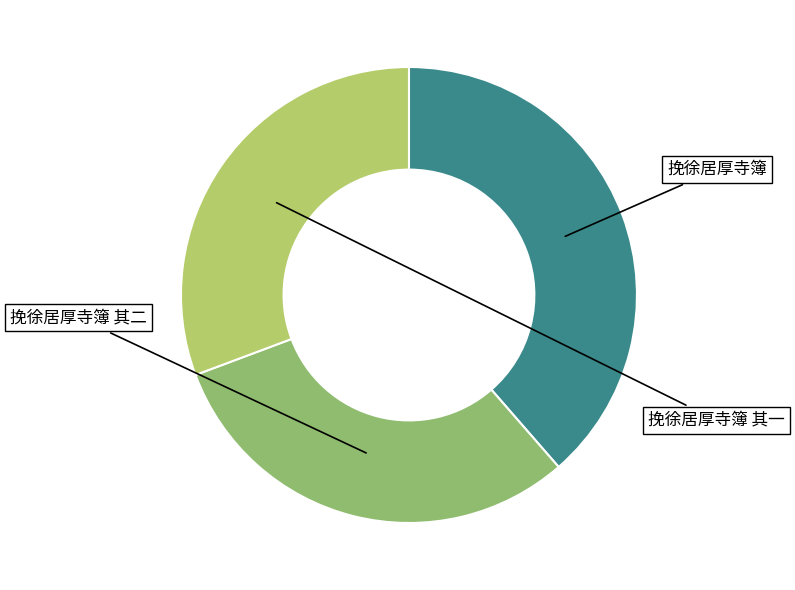

Is there a majority slice in this chart?

No